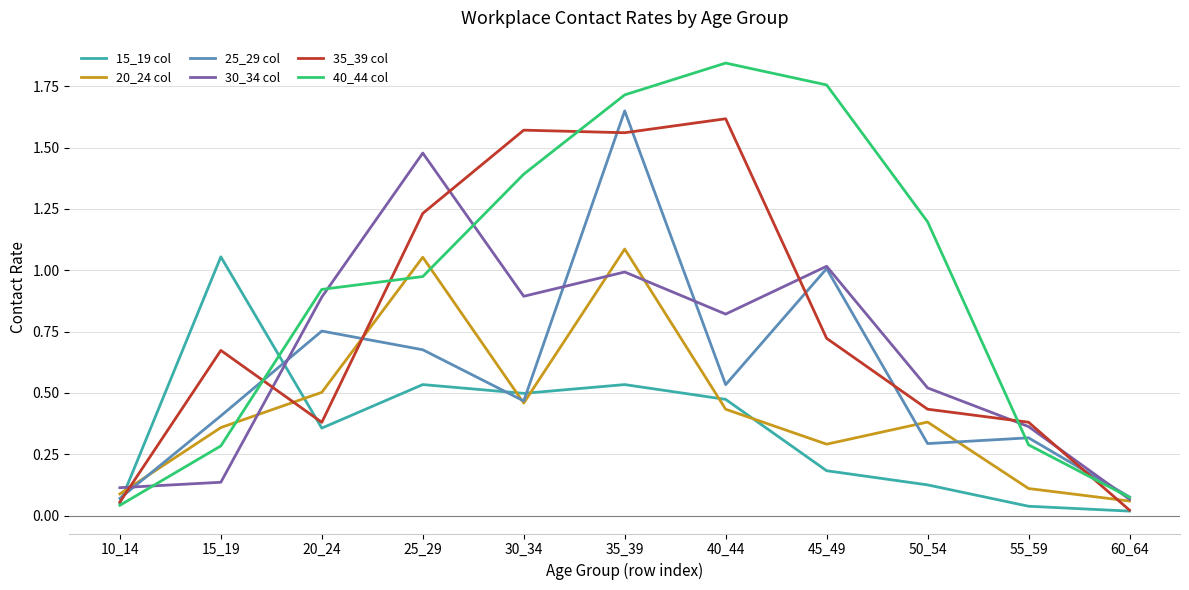

True or false: 20_24 col and 15_19 col cross at least once.

True